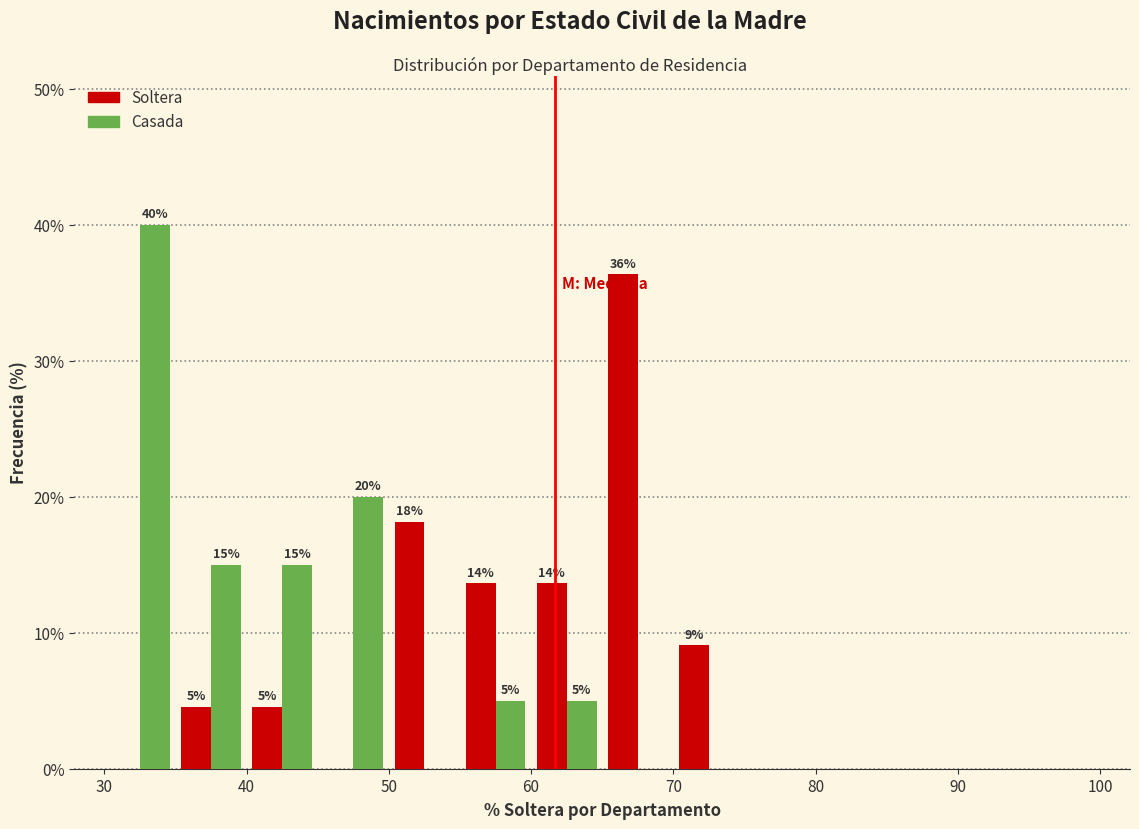

In the Soltera series, which range on the x-axis has the tallest bar?

65 to 70